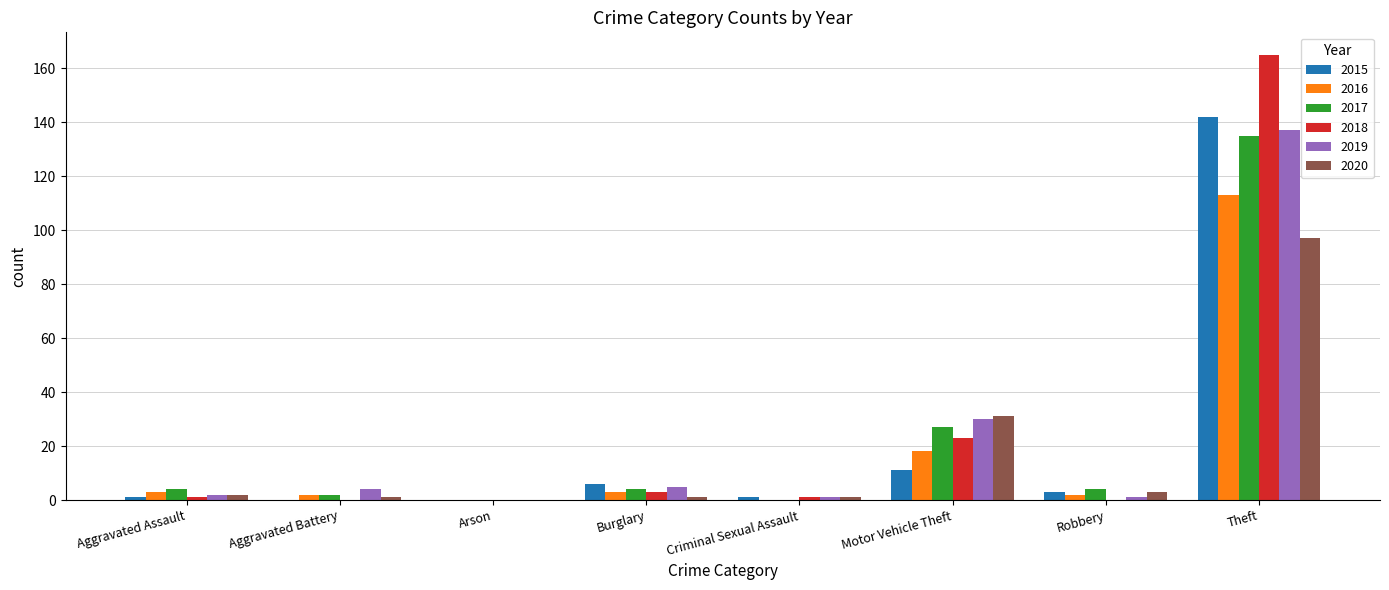

Is the value of 2017 at Aggravated Assault greater than the value of 2016 at Criminal Sexual Assault?

Yes